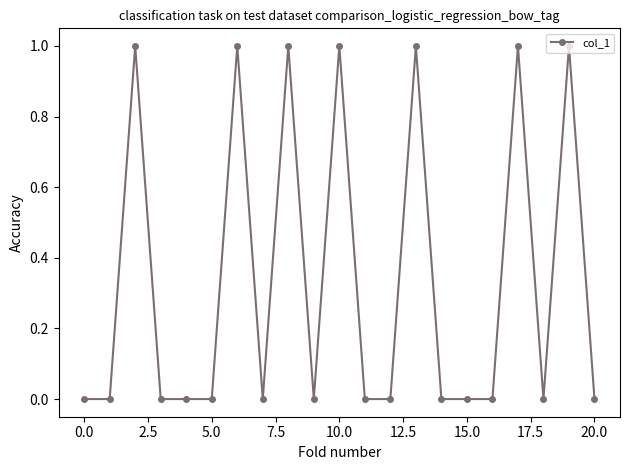

What is the sum of all values?

7